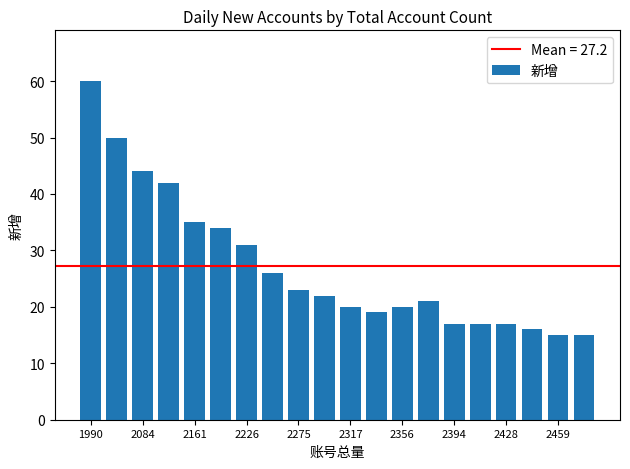

What is the value of the 6th bar from the left?

34